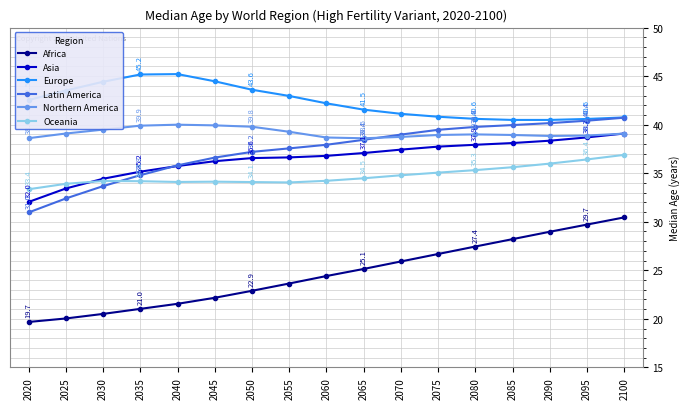

Which label corresponds to the smallest value in the chart?

2020